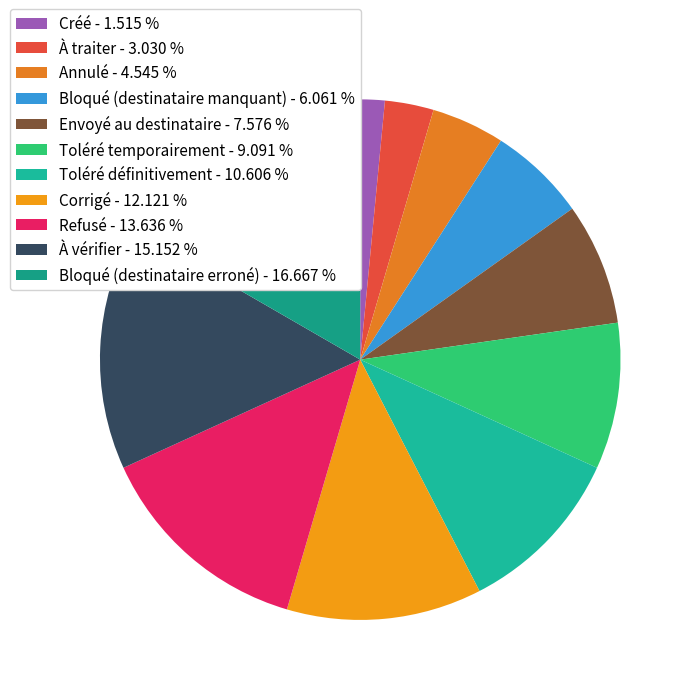

What is the smallest slice in the pie chart?

Créé